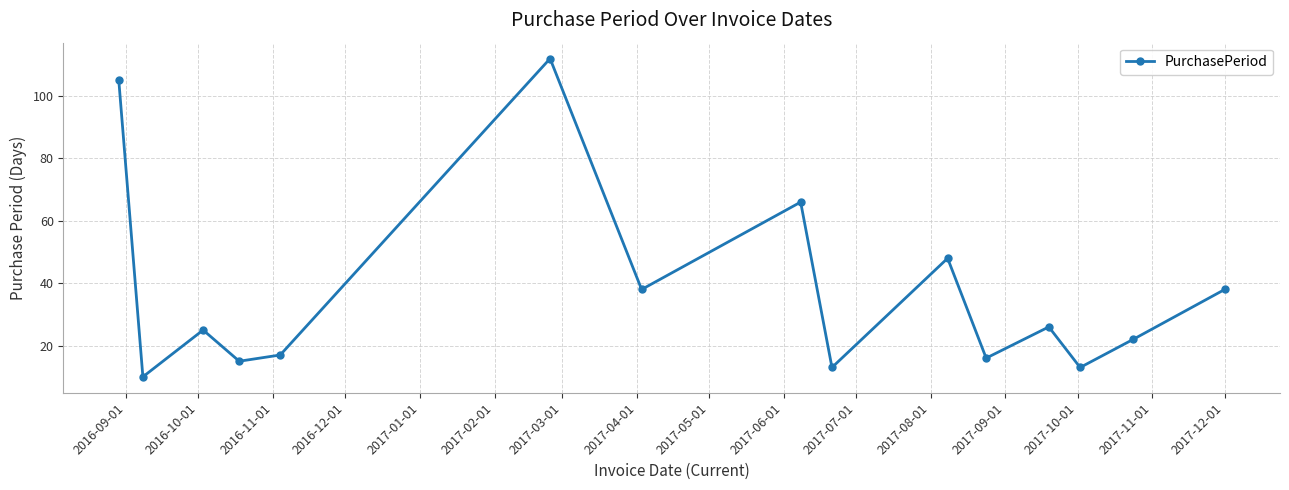

How many distinct data groups are displayed?

1